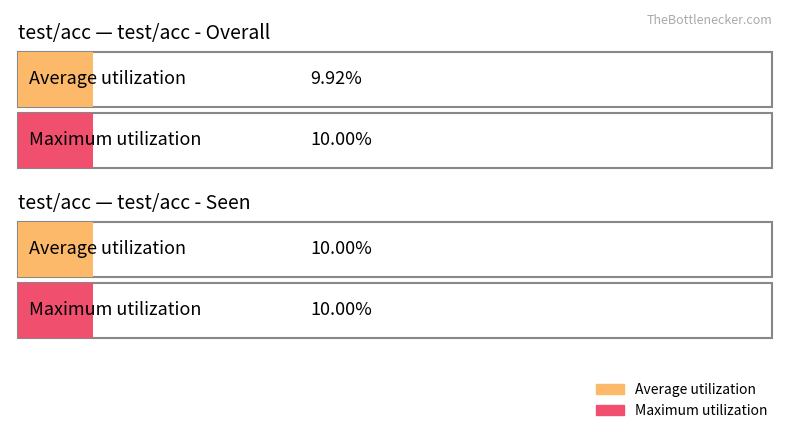

How many series are shown in this chart?

2